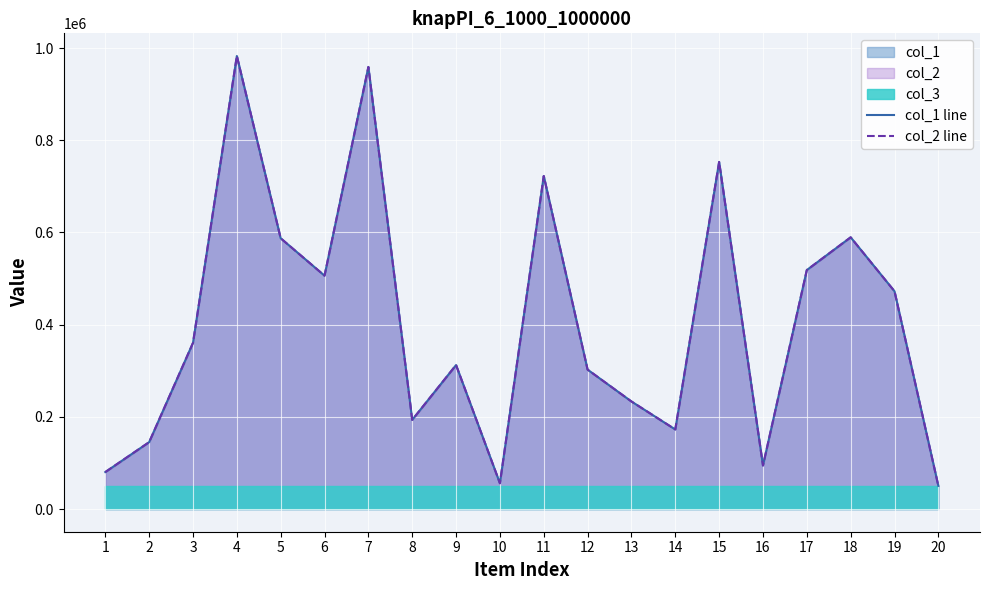

What is the difference between the second highest and minimum values in the col_2 line series?

908825